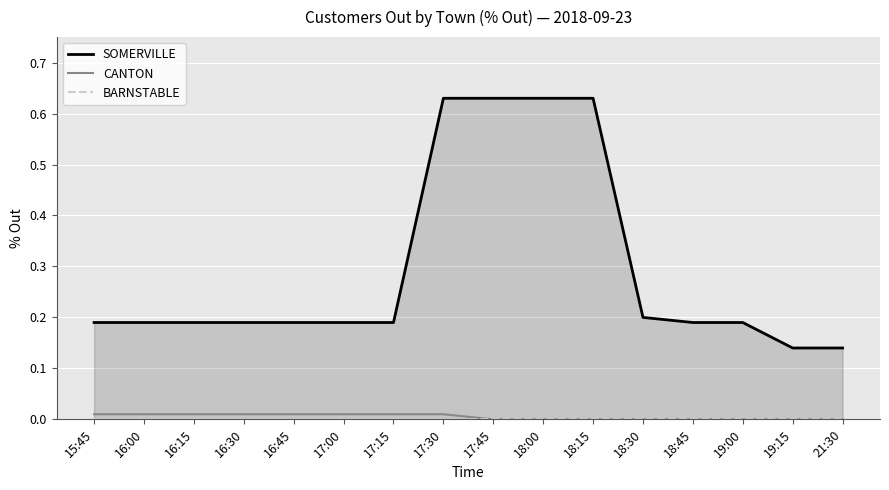

What position from the right is 19:15?

2